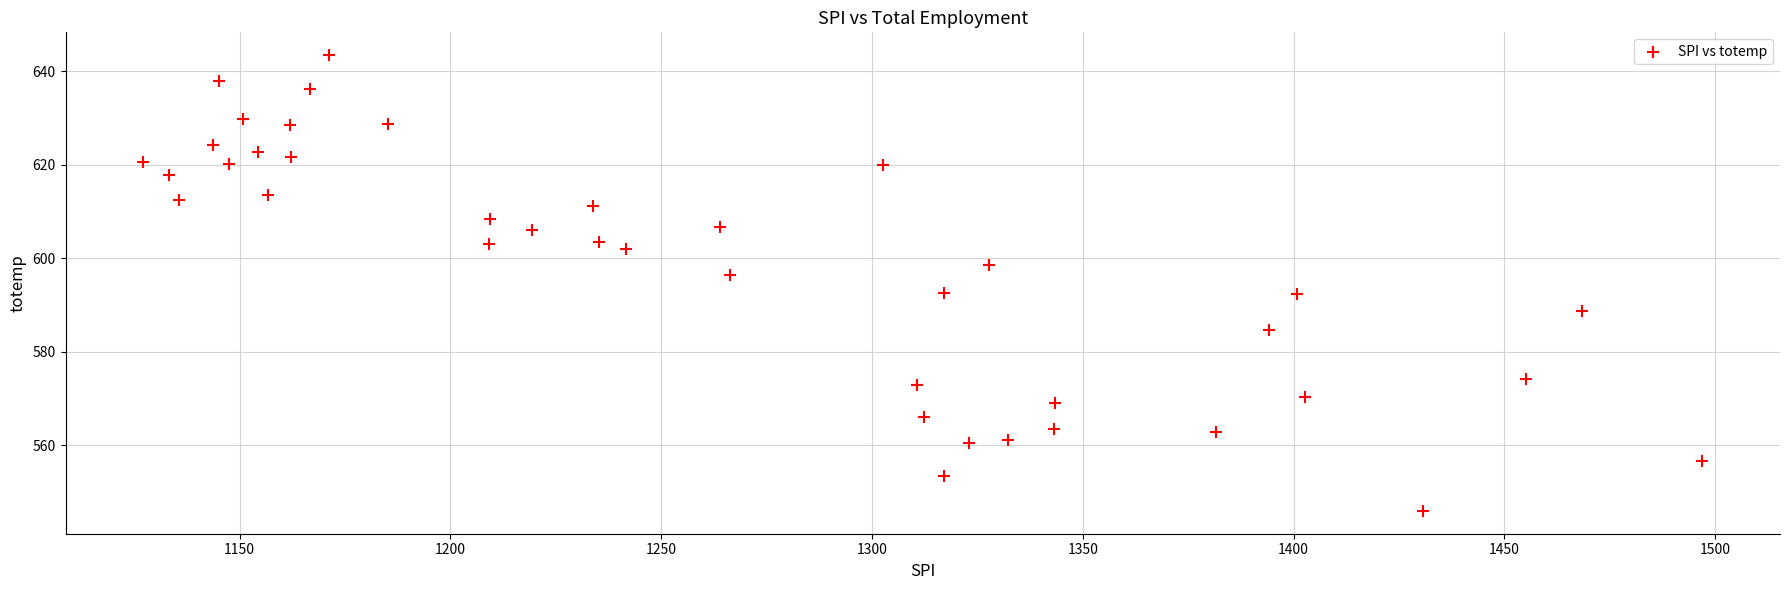

What is the range of Y values (max minus min)?

97.6